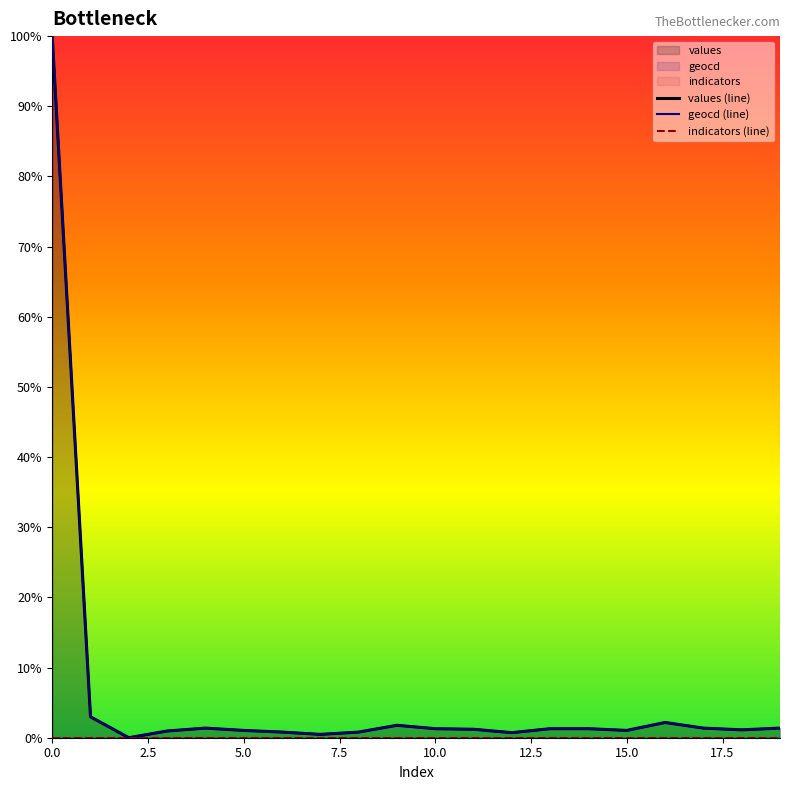

True or false: geocd (line) and values (line) cross at least once.

False